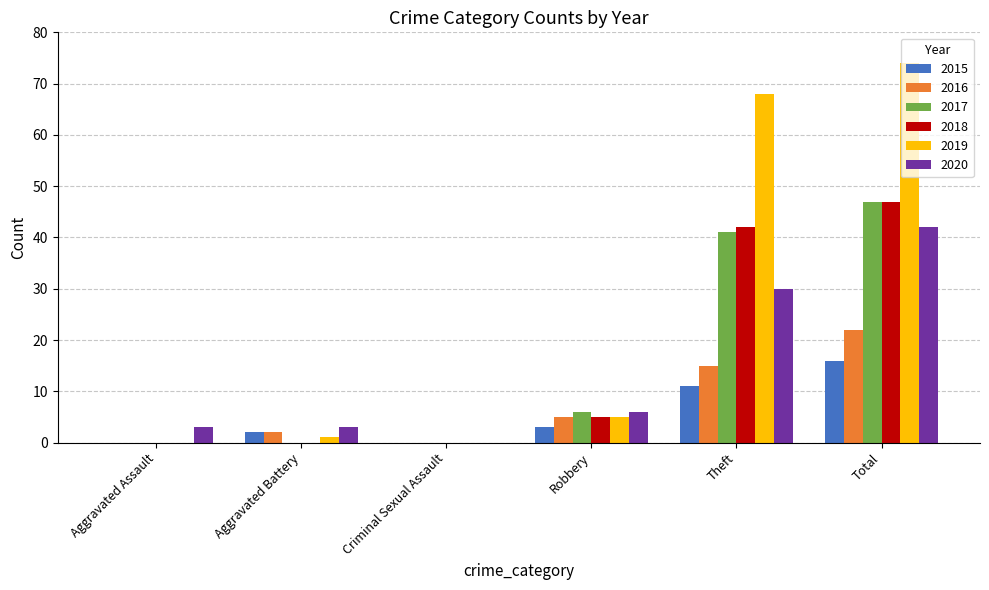

The 2017 series shows 0 at Aggravated Battery. True or false?

True